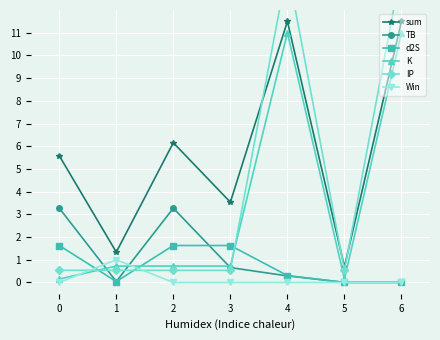

Which has a higher value, 4 or 2?

4